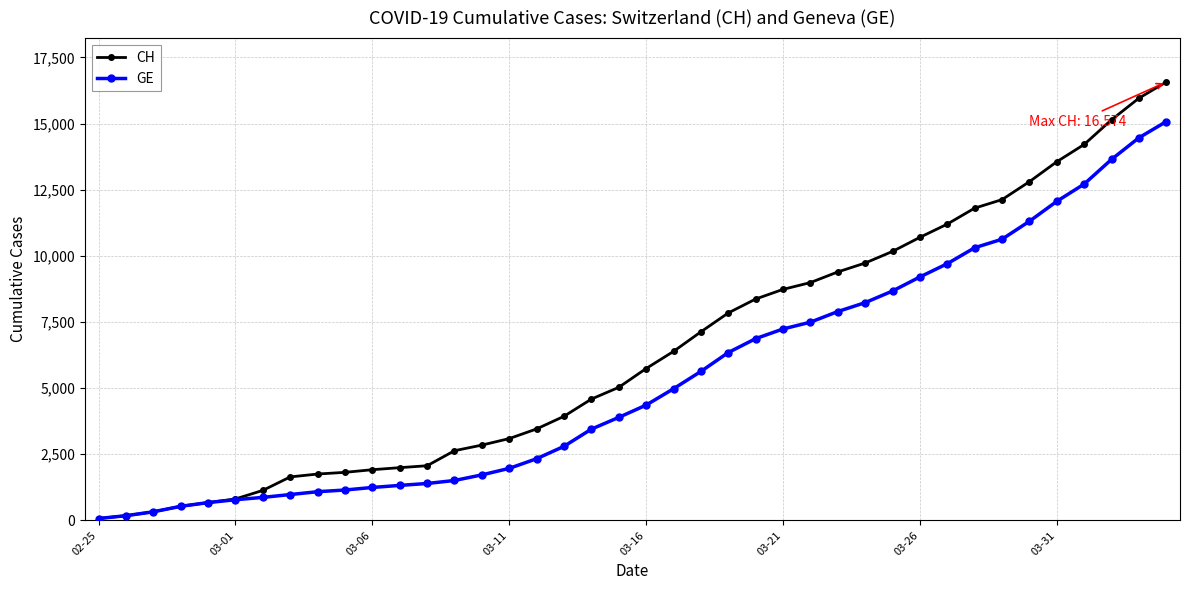

Which series has the largest range (max minus min)?

CH